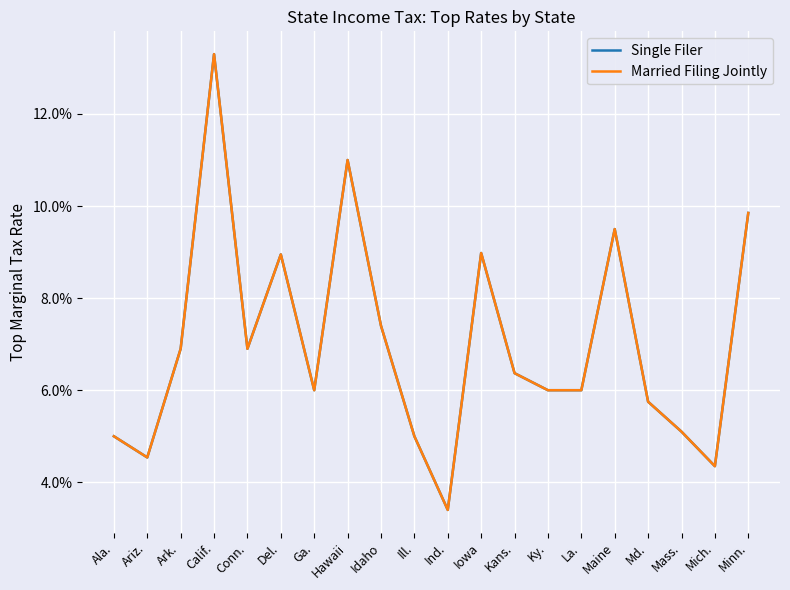

Where is the first local minimum for Single Filer?

Ariz.